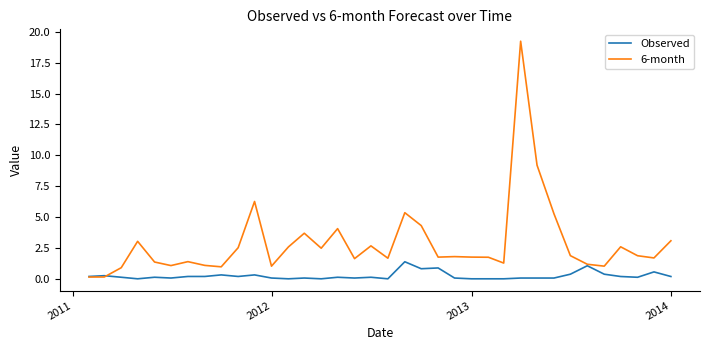

Rank the series by their average value, from lowest to highest.

Observed, 6-month